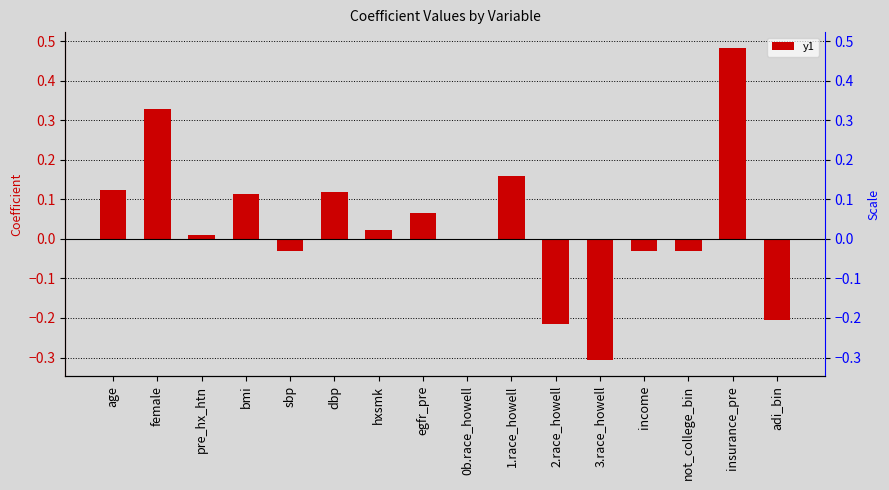

Where does the data first go above 0?

age